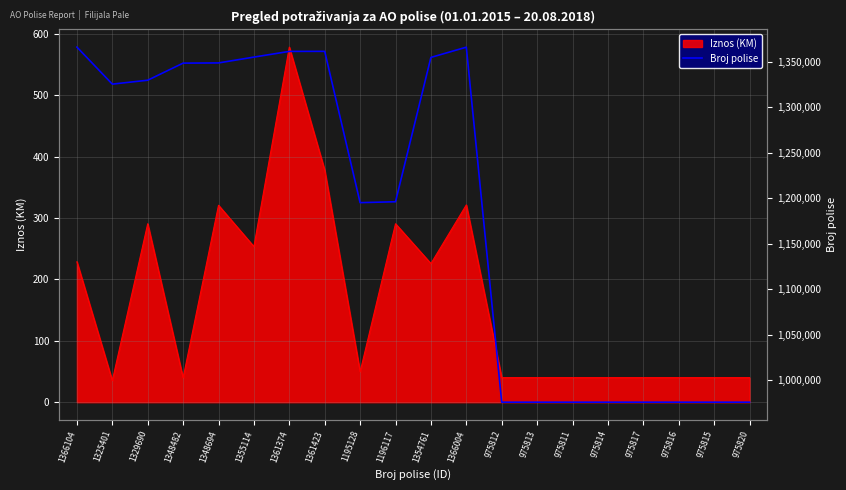

The value of Iznos (KM) at 975812 is 13.1. True or false?

False